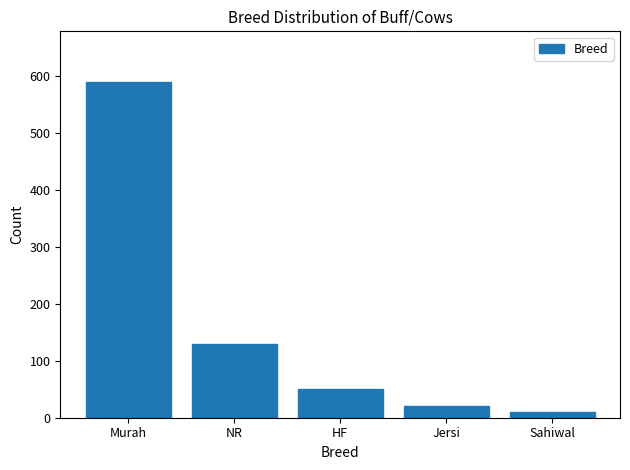

Reading left to right, transcribe all the data shown in this chart.

Murah=590	NR=130	HF=50	Jersi=20	Sahiwal=10